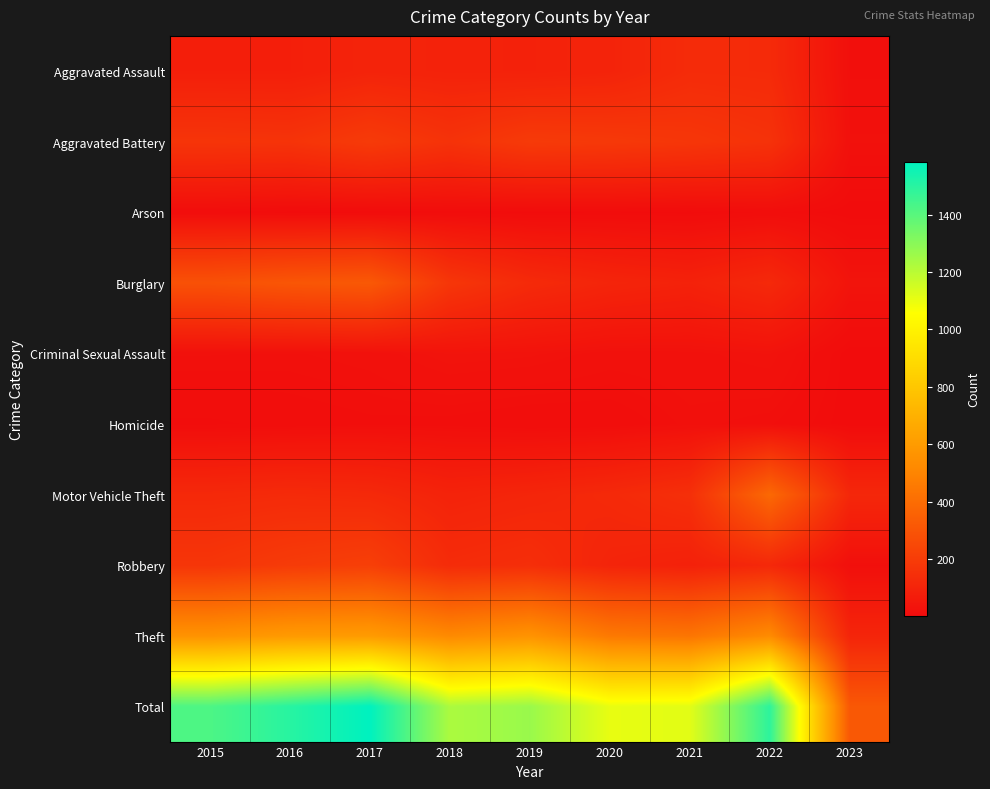

List the series in order of their peak value, highest first.

Total, Theft, Motor Vehicle Theft, Burglary, Robbery, Aggravated Battery, Aggravated Assault, Criminal Sexual Assault, Homicide, Arson